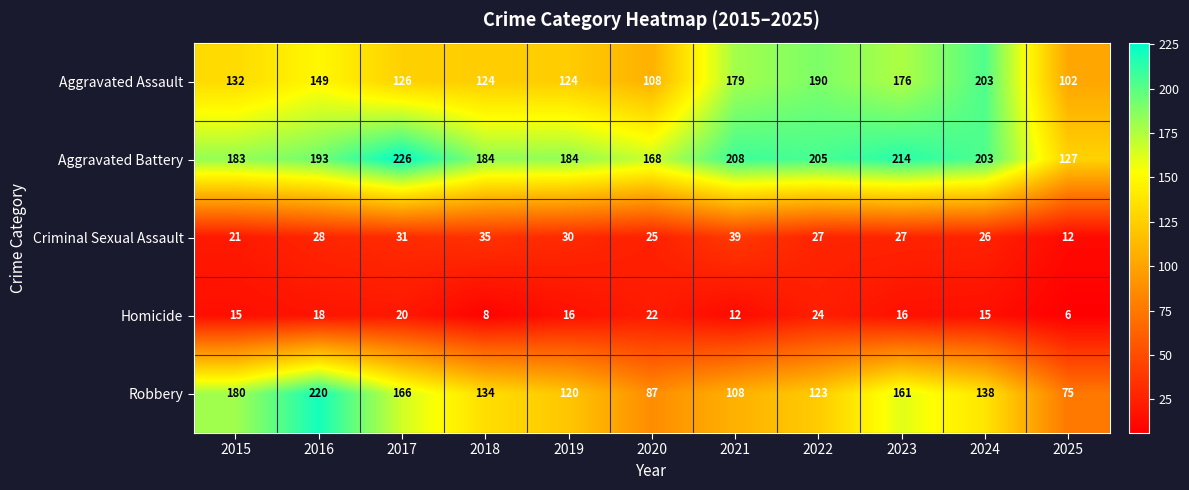

What is the average value of the Homicide series?

16